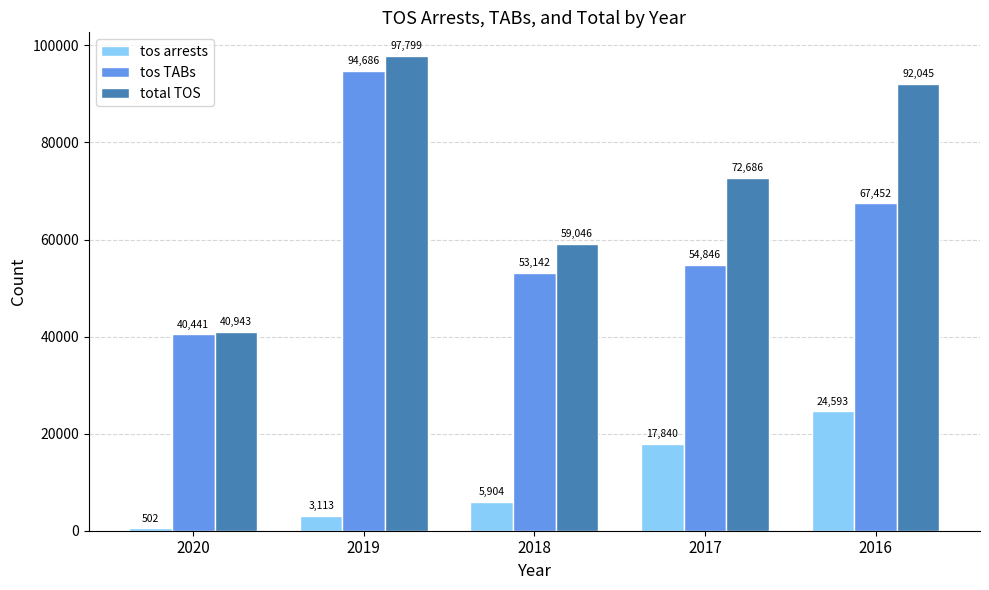

Reading right to left, list all the values displayed in this chart.

tos arrests: 24593	17840	5904	3113	502
tos TABs: 67452	54846	53142	94686	40441
total TOS: 92045	72686	59046	97799	40943